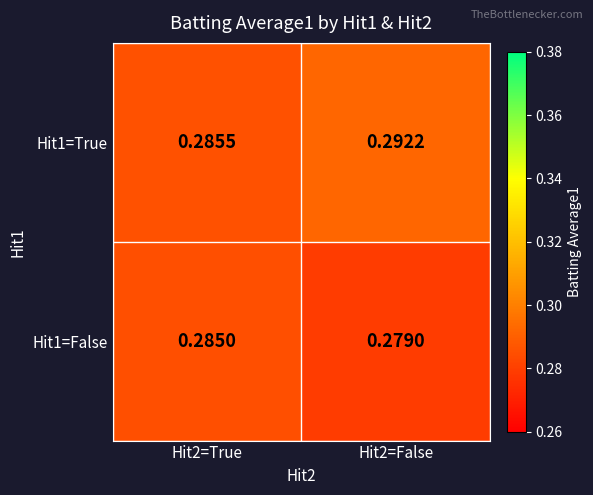

Reading left to right, what are all the values shown in this chart?

Hit1=True: Hit2=True=0.3	Hit2=False=0.3
Hit1=False: Hit2=True=0.3	Hit2=False=0.3